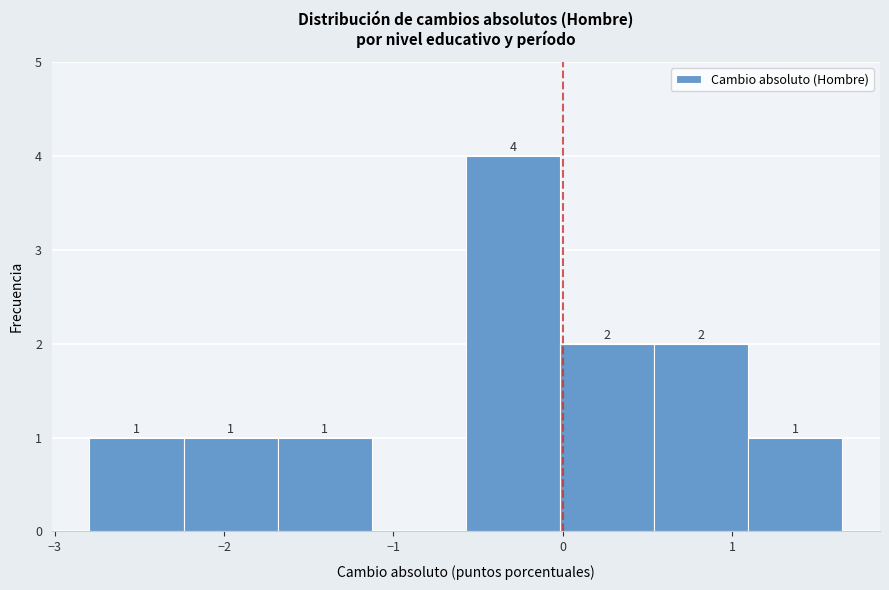

Which range on the x-axis has the tallest bar?

-0.6 to 0.0